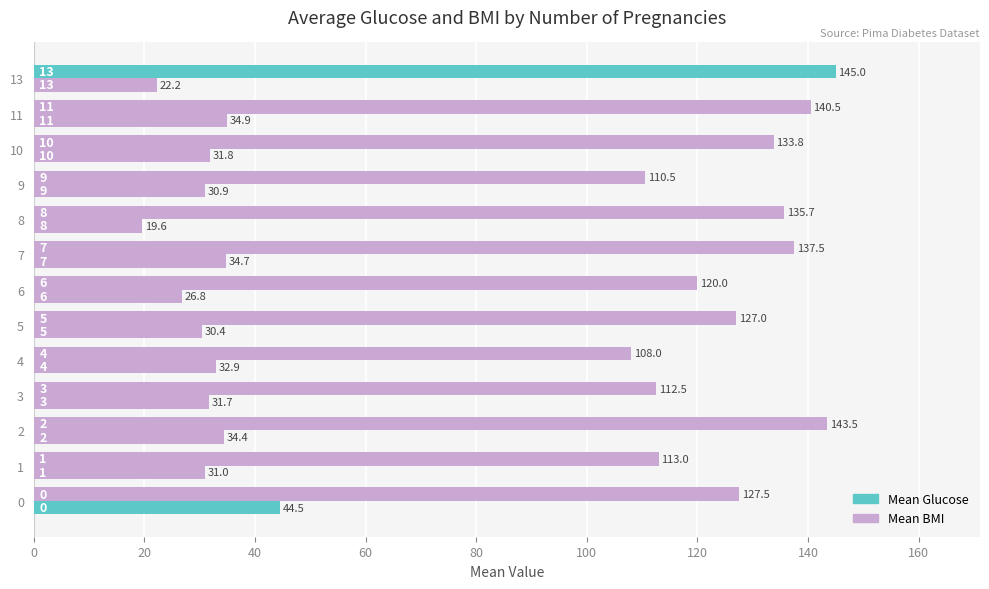

Reading left to right, what are all the values shown in this chart?

Mean Glucose: 127.5	113.0	143.5	112.5	108.0	127.0	120.0	137.5	135.7	110.5	133.8	140.5	145.0
Mean BMI: 44.5	31.0	34.4	31.7	32.9	30.4	26.8	34.7	19.6	30.9	31.8	34.9	22.2